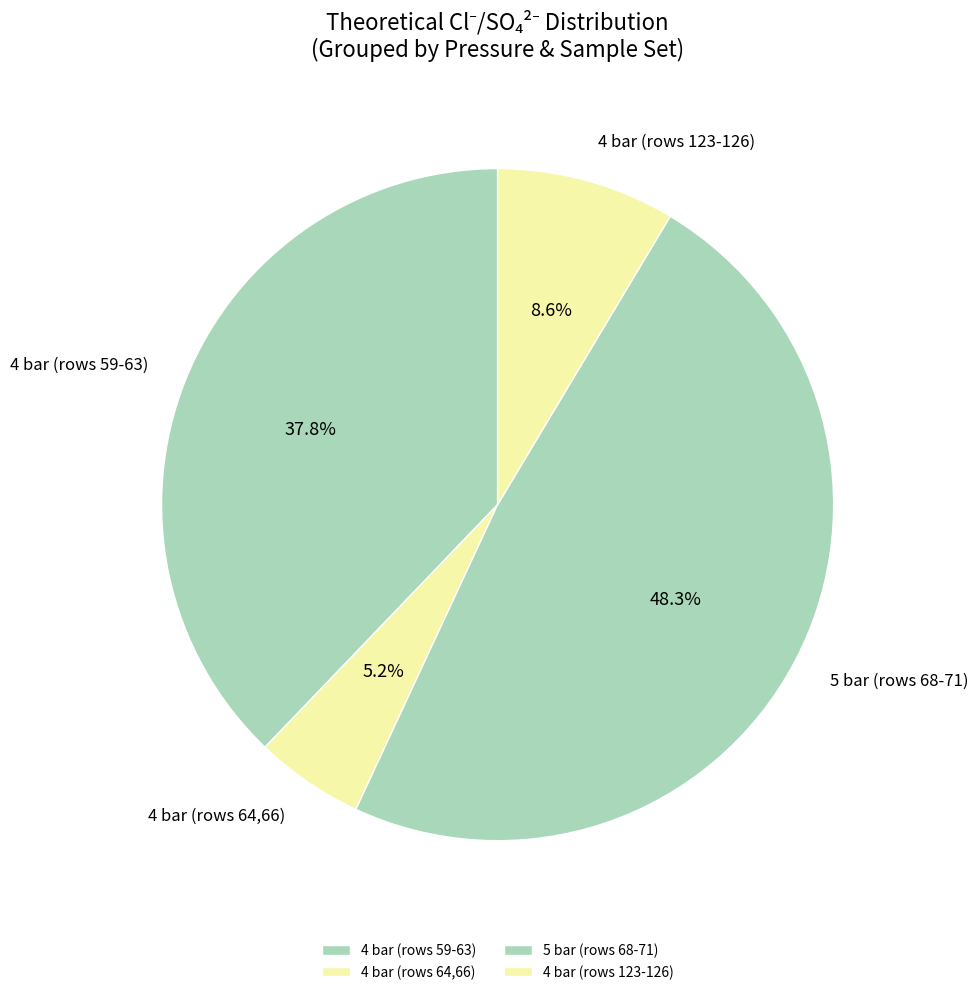

To the nearest percent, what is the difference between the largest and smallest slice percentages?

43%